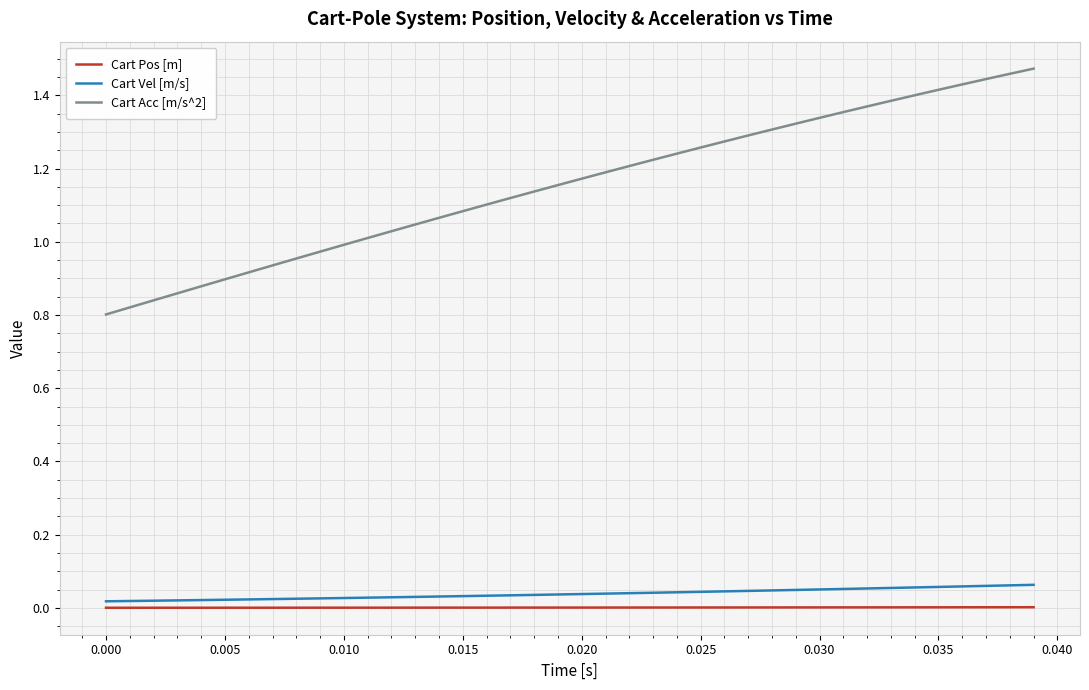

Does the chart display data point markers on the line(s)?

No